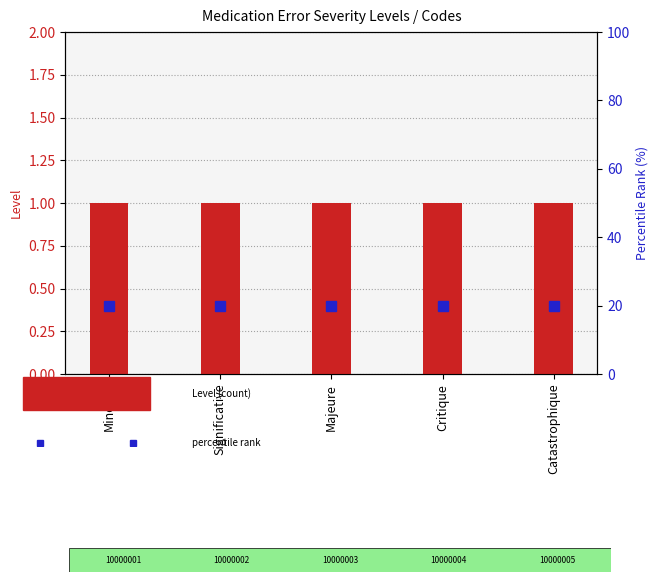

What is the greatest value displayed?

20